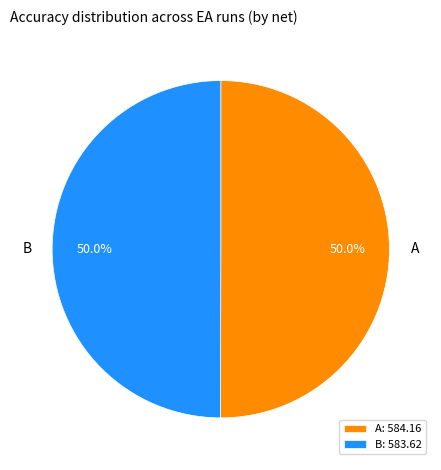

Count the number of slices in the pie.

2